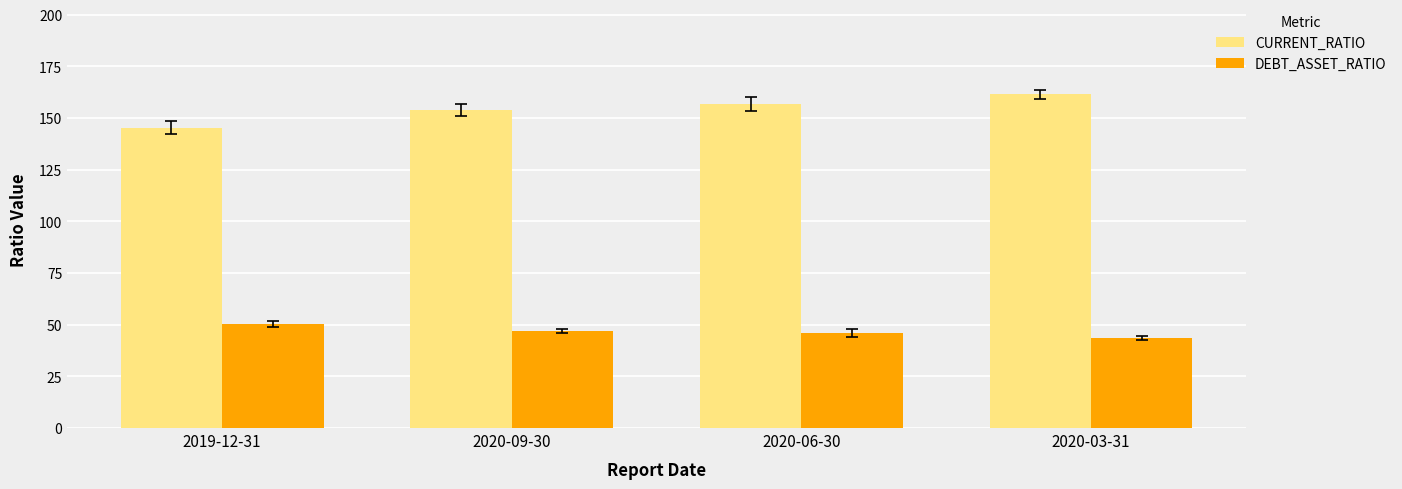

What is the lowest value of the CURRENT_RATIO series?

145.3